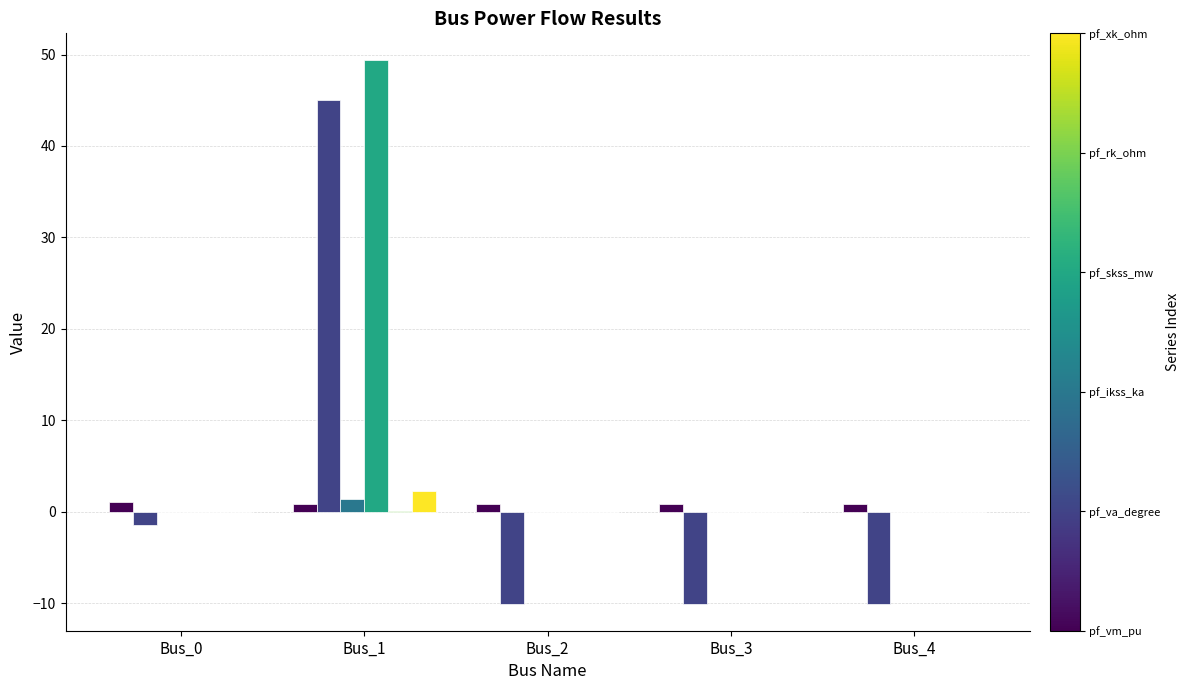

What is the total value across all series at Bus_0?

-0.4